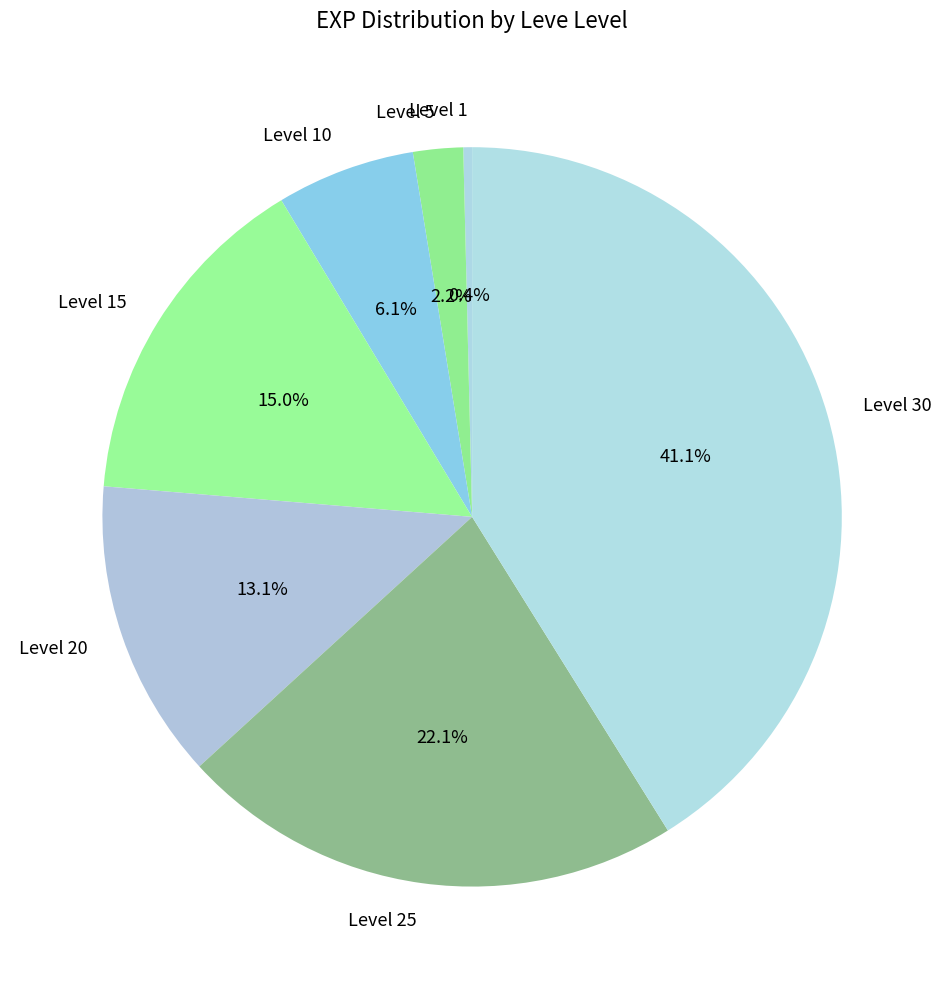

How many segments does this pie chart have?

7